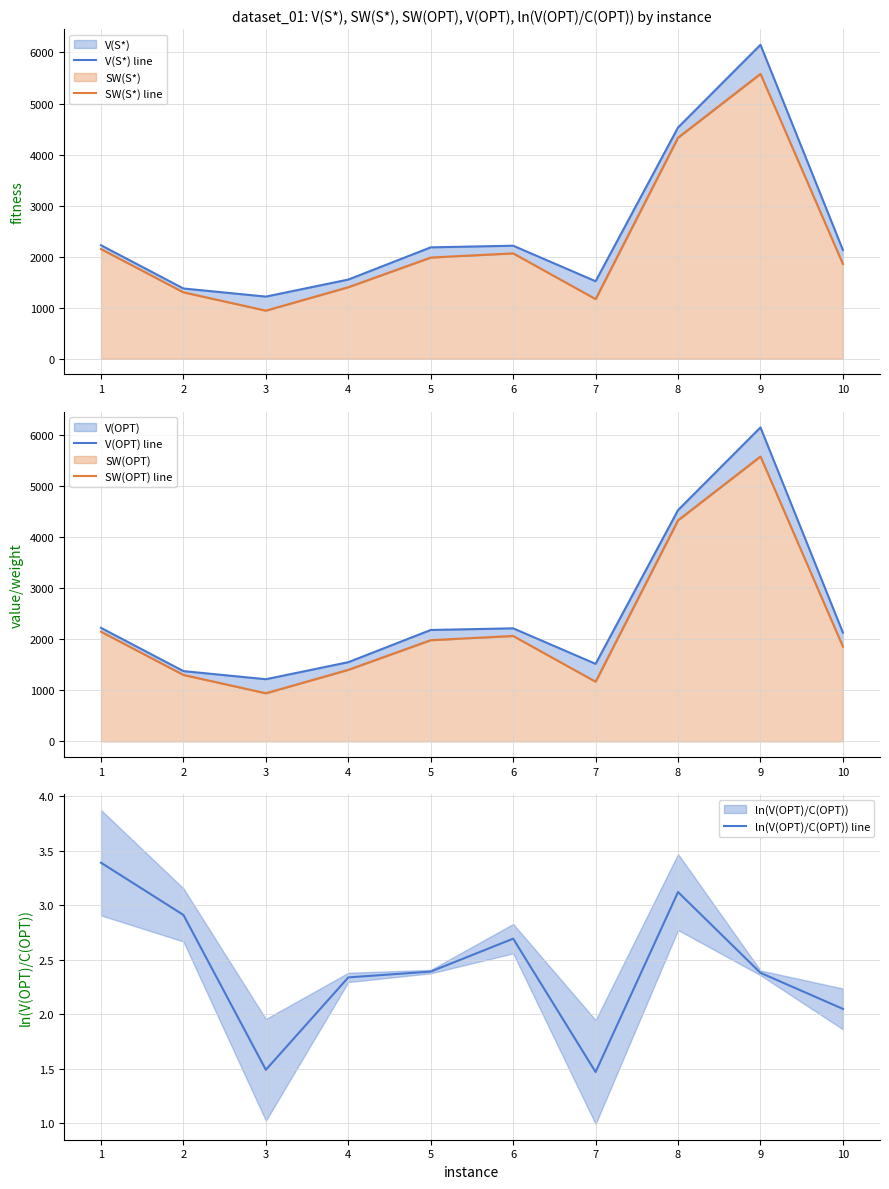

True or false: SW(OPT) line and V(S*) line cross at least once.

False